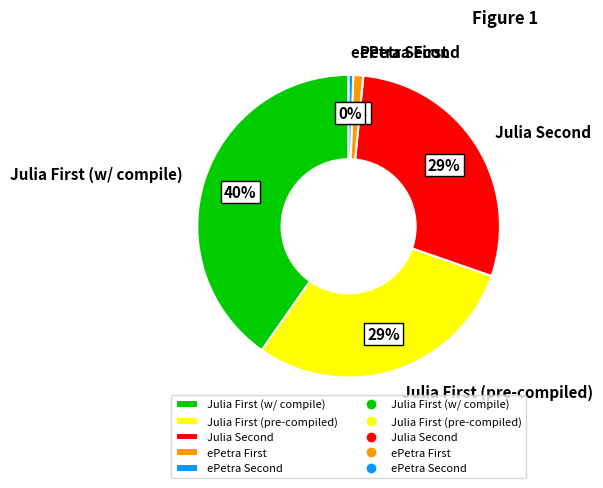

Which category has the biggest portion of the pie?

Julia First (w/ compile)